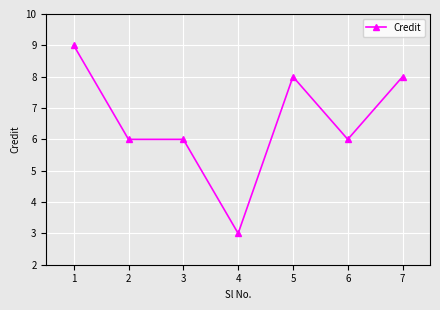

What is the difference between the second highest and minimum values?

5